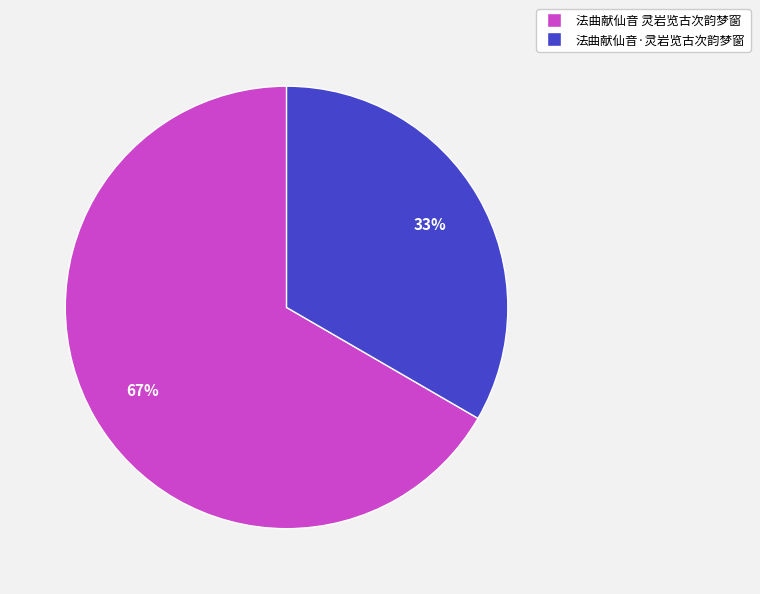

True or false: 法曲献仙音·灵岩览古次韵梦窗 accounts for 40% of the total.

False